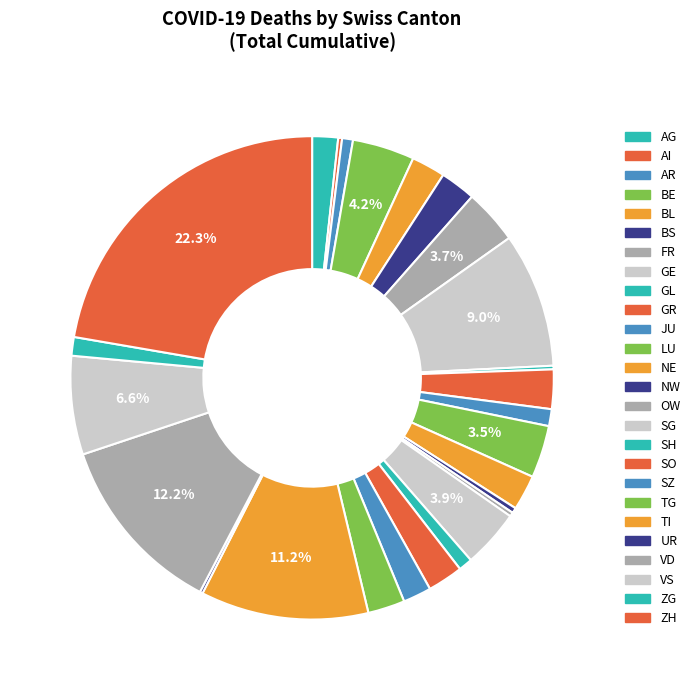

Is there any slice that represents more than half of the pie?

No